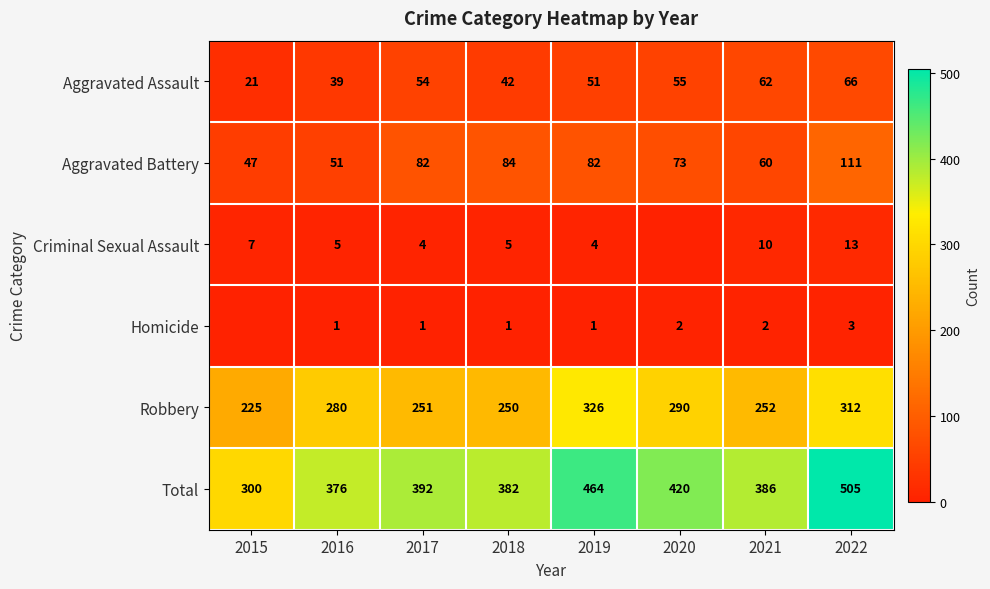

Is it true that Aggravated Assault equals 62 at 2021?

True